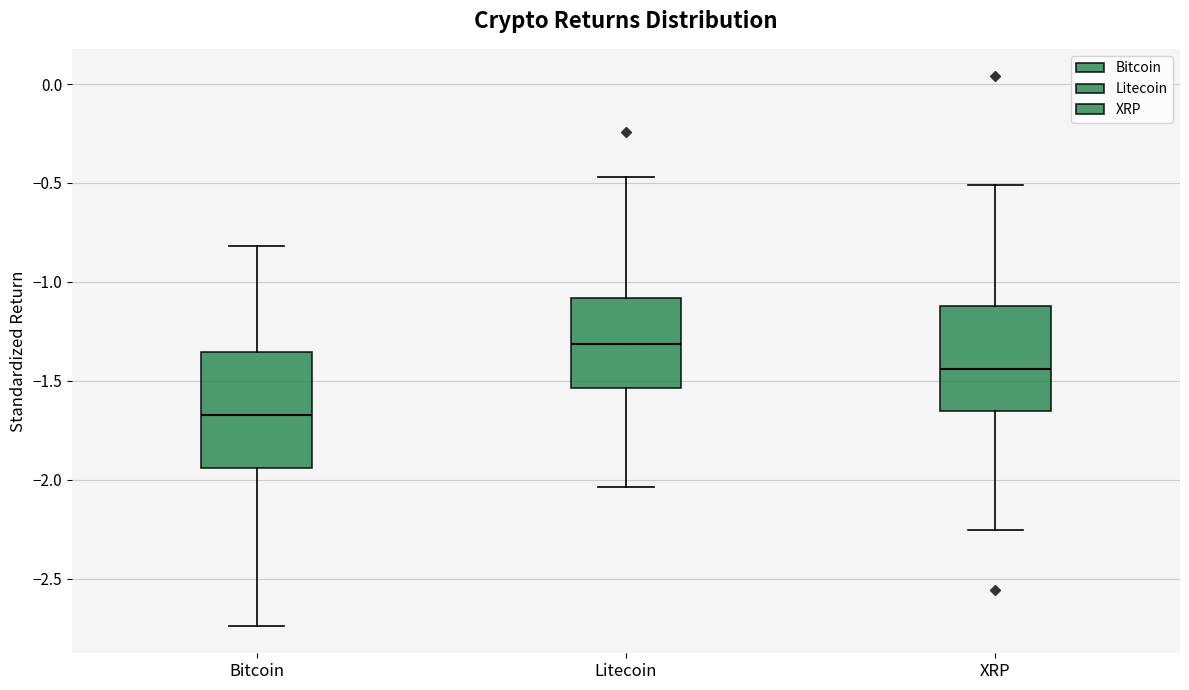

Which box is the tallest, from its lower edge to its upper edge?

Bitcoin